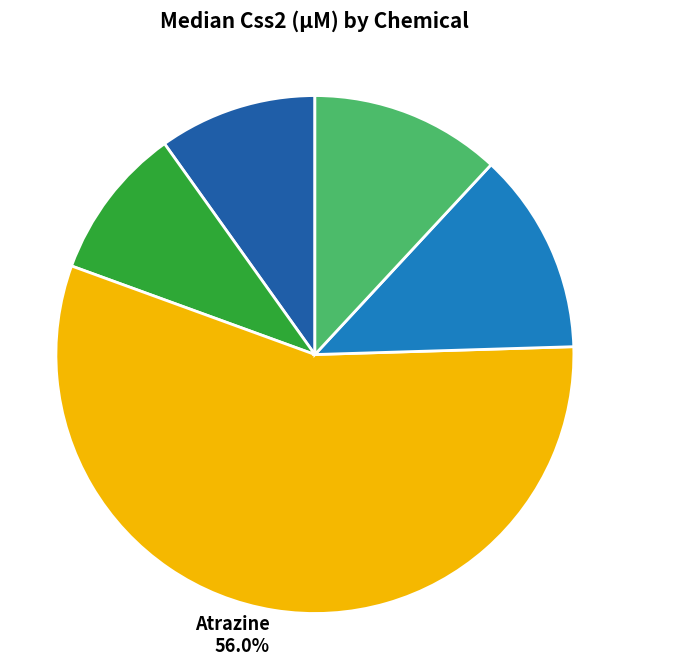

Is Carbofuran the majority of the pie?

No